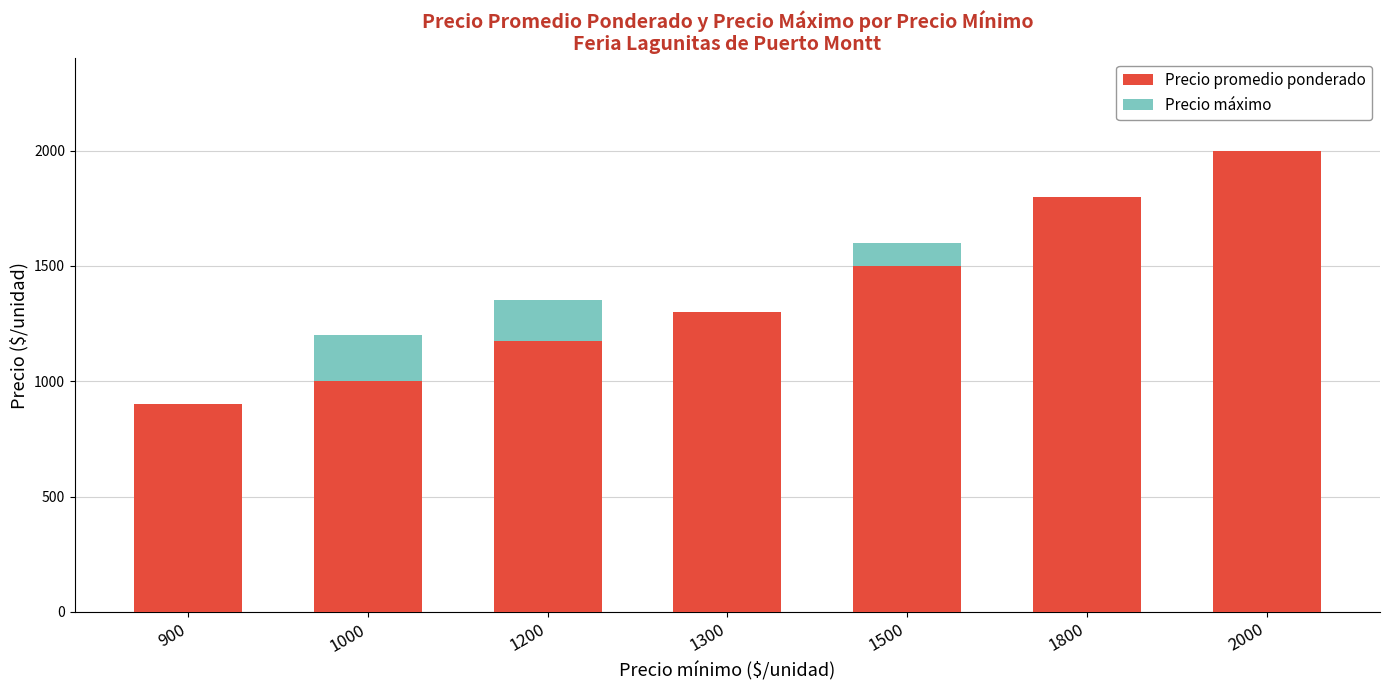

At which label is Precio promedio ponderado closest to 1450?

1500